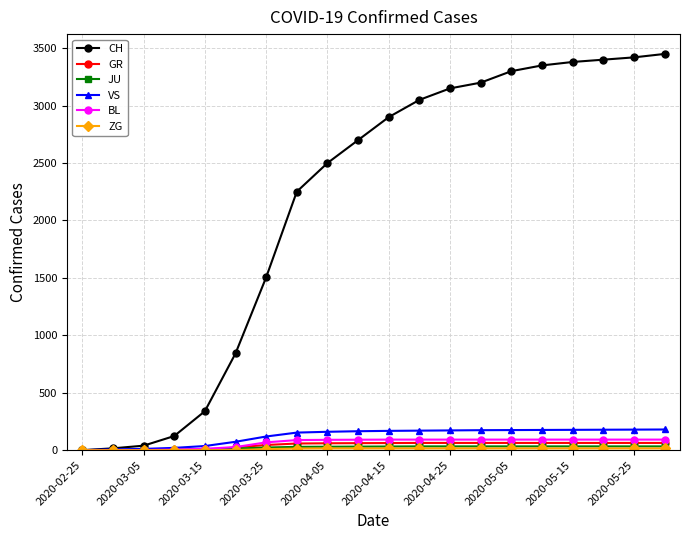

What is the greatest value displayed?

3450